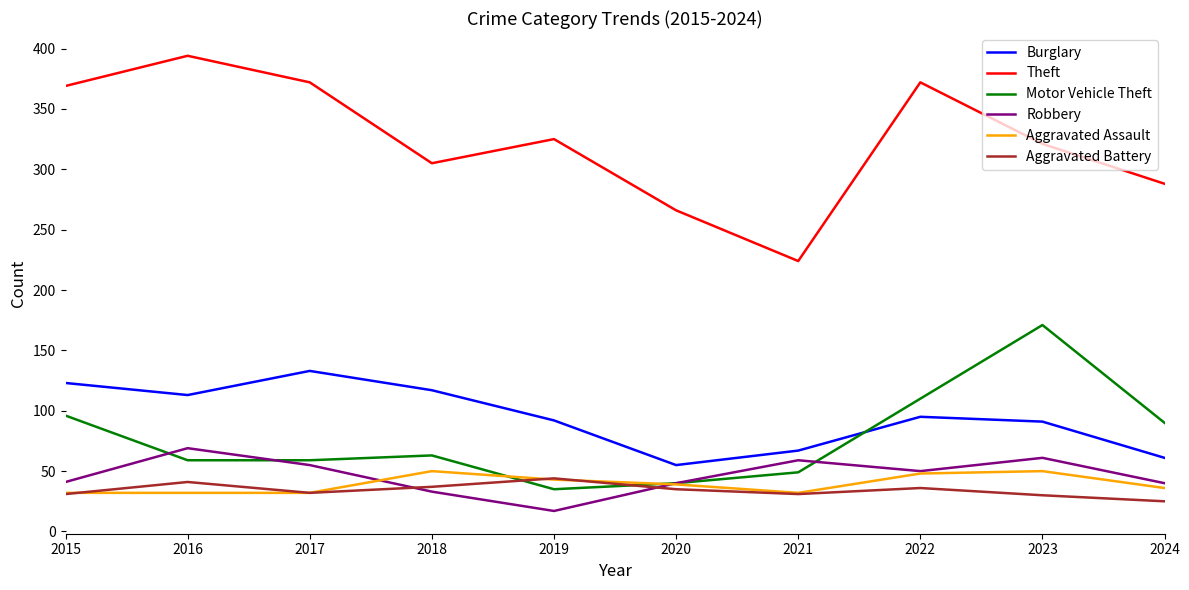

Is this an area chart (filled region under the line)?

No